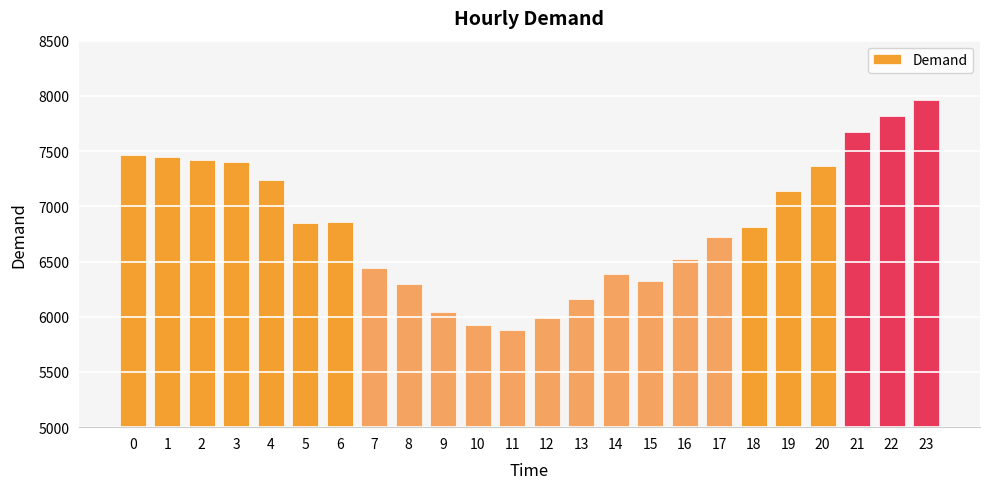

What is the value of the 19th bar from the left?

6816